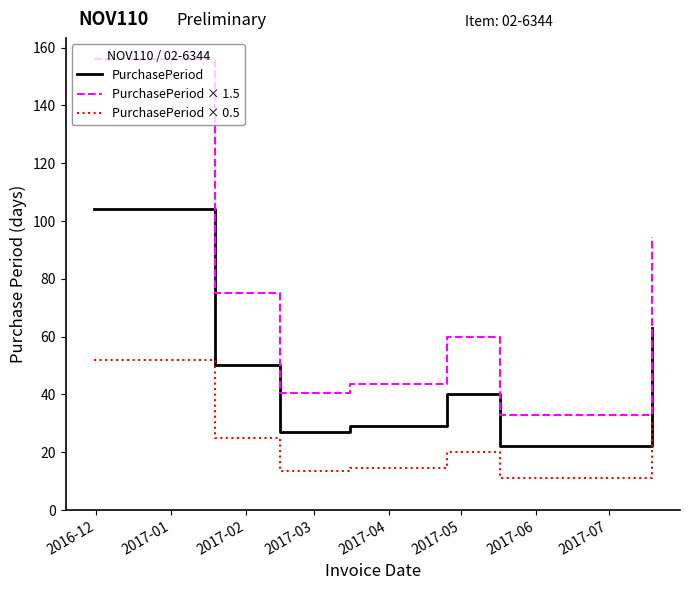

What is the sum of all PurchasePeriod × 0.5 values?

167.5